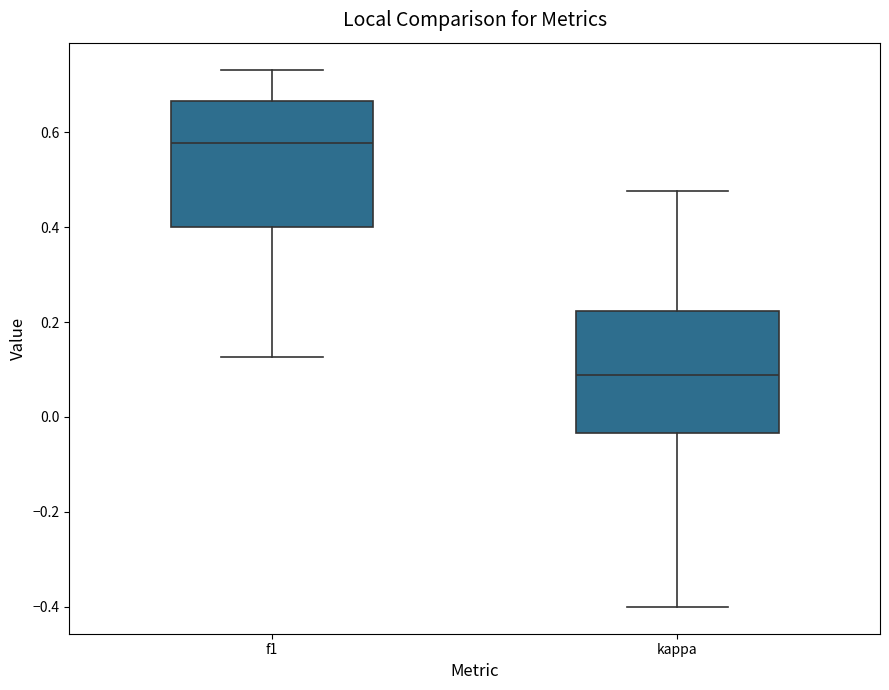

Which box has the highest median line?

f1